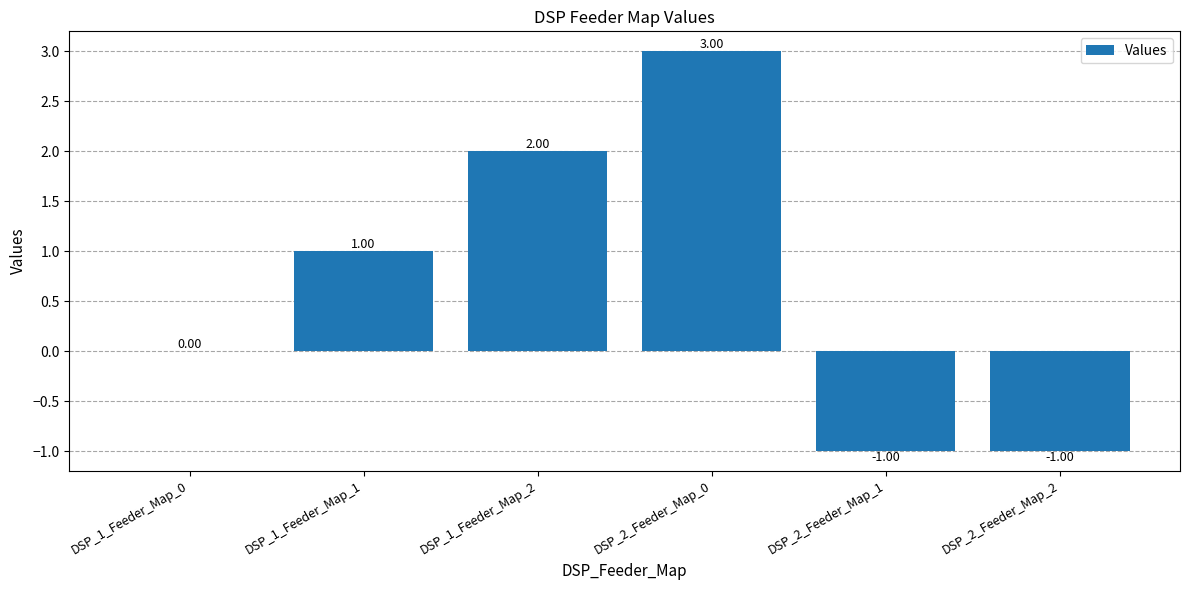

How many data points does each series have?

6